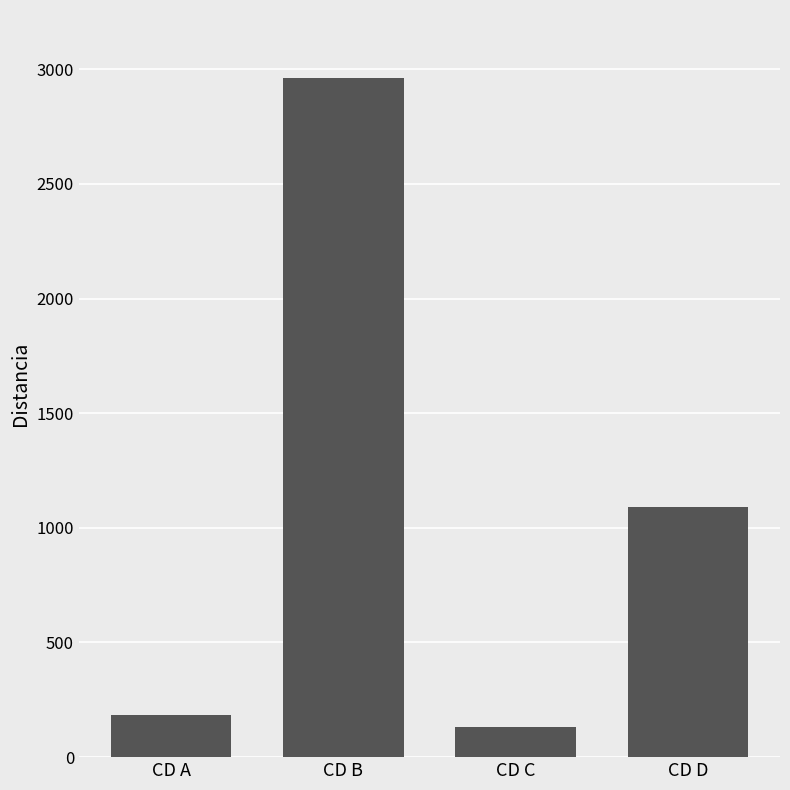

Does the chart contain stacked bars?

No